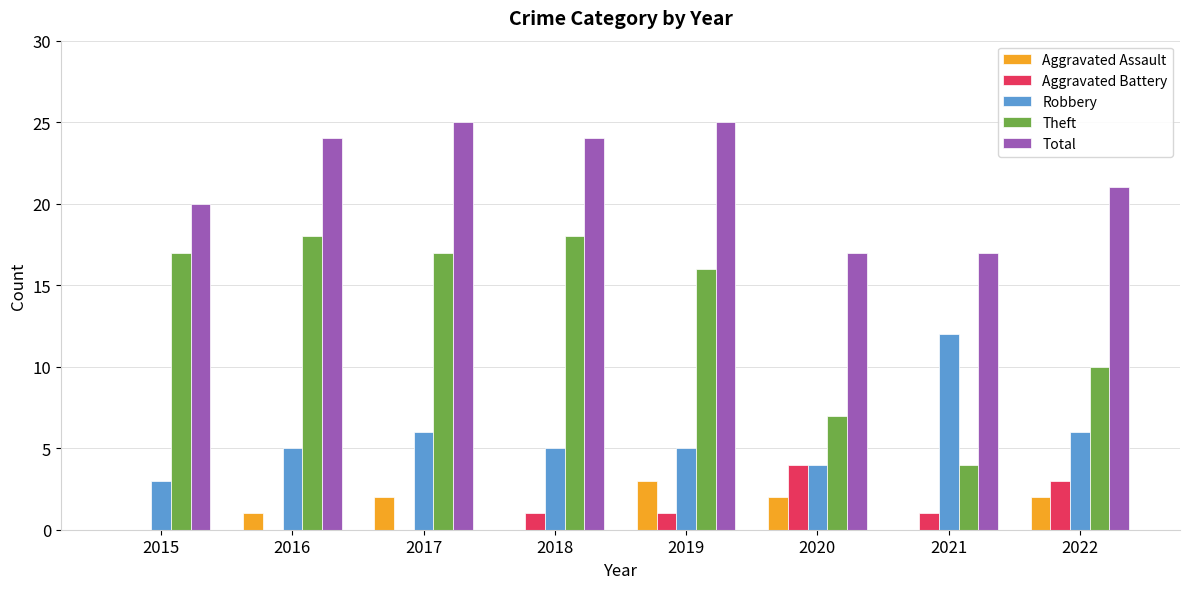

What is the total value across all series at 2016?

48